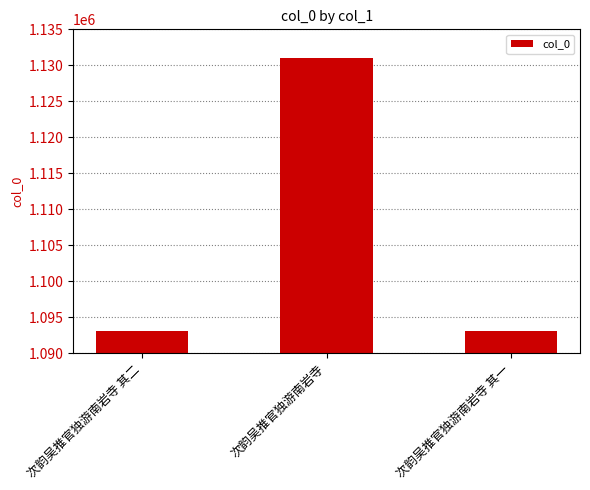

At which label is the value closest to 1112047?

次韵吴推官独游南岩寺 其二